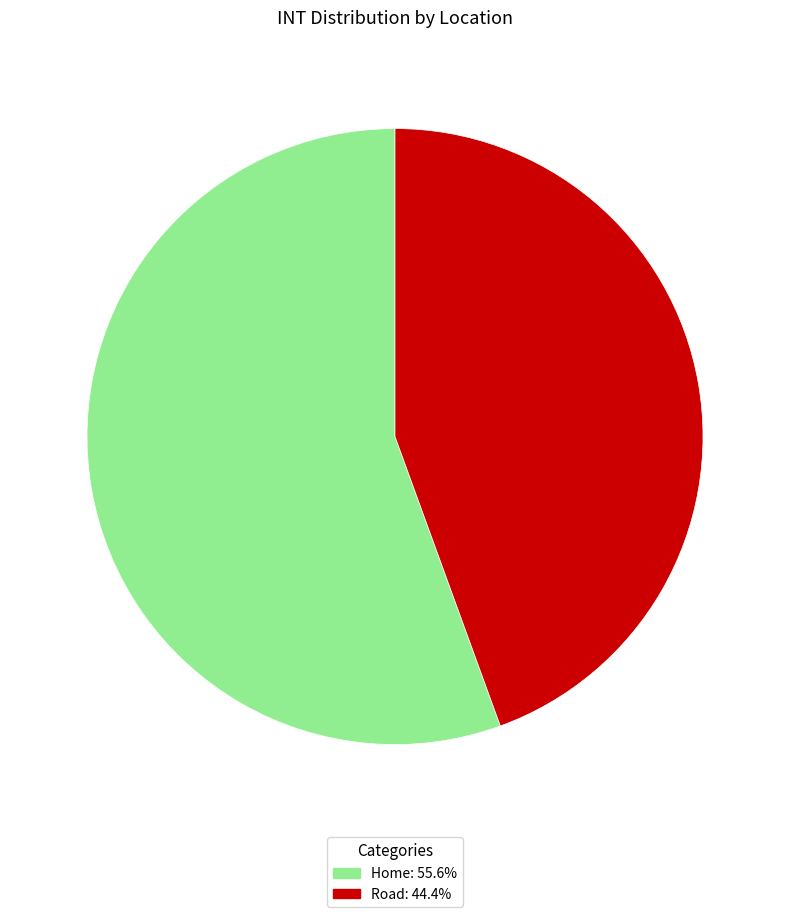

Between Road and Home, which is larger?

Home